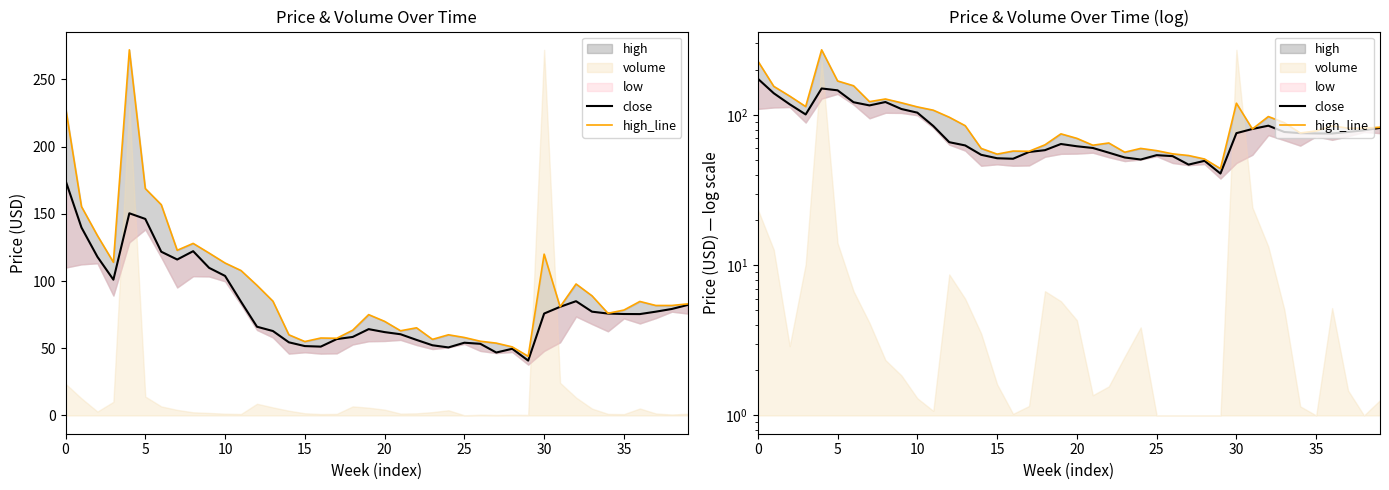

What is the difference between the highest and lowest values at 39?

0.8